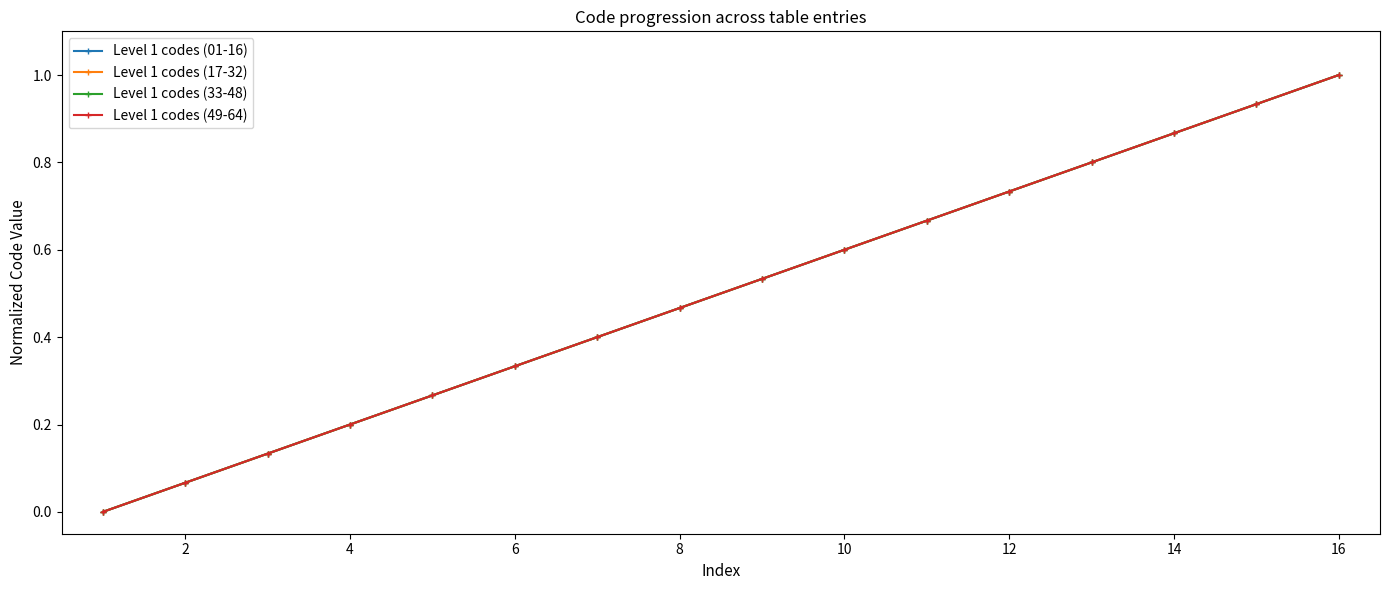

Reading left to right, list all the values displayed in this chart.

Level 1 codes (01-16): 0.0	0.1	0.1	0.2	0.3	0.3	0.4	0.5	0.5	0.6	0.7	0.7	0.8	0.9	0.9	1.0
Level 1 codes (17-32): 0.0	0.1	0.1	0.2	0.3	0.3	0.4	0.5	0.5	0.6	0.7	0.7	0.8	0.9	0.9	1.0
Level 1 codes (33-48): 0.0	0.1	0.1	0.2	0.3	0.3	0.4	0.5	0.5	0.6	0.7	0.7	0.8	0.9	0.9	1.0
Level 1 codes (49-64): 0.0	0.1	0.1	0.2	0.3	0.3	0.4	0.5	0.5	0.6	0.7	0.7	0.8	0.9	0.9	1.0